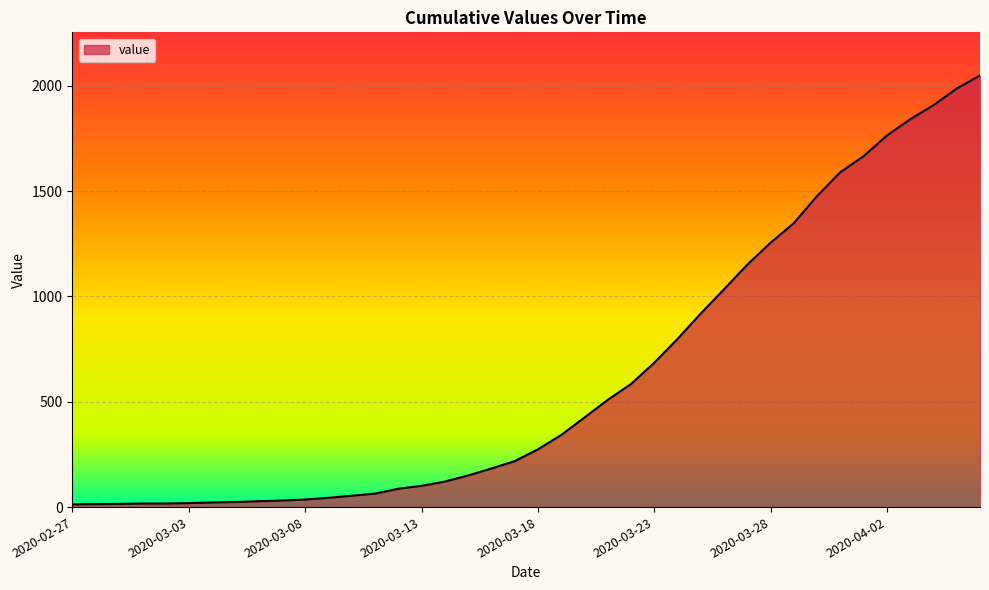

What is the maximum value shown in the chart?

2049